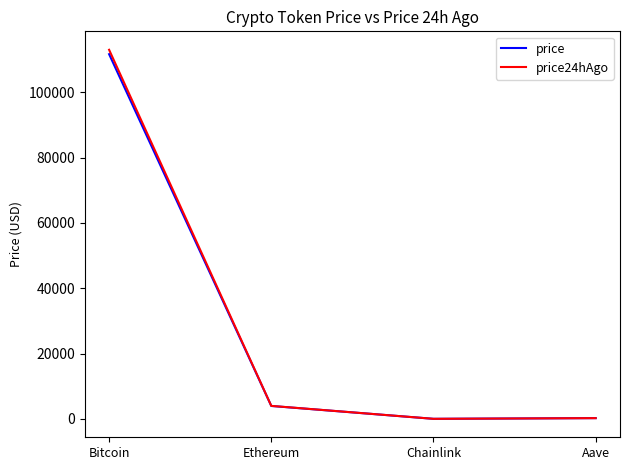

How many lines are shown in the chart?

2